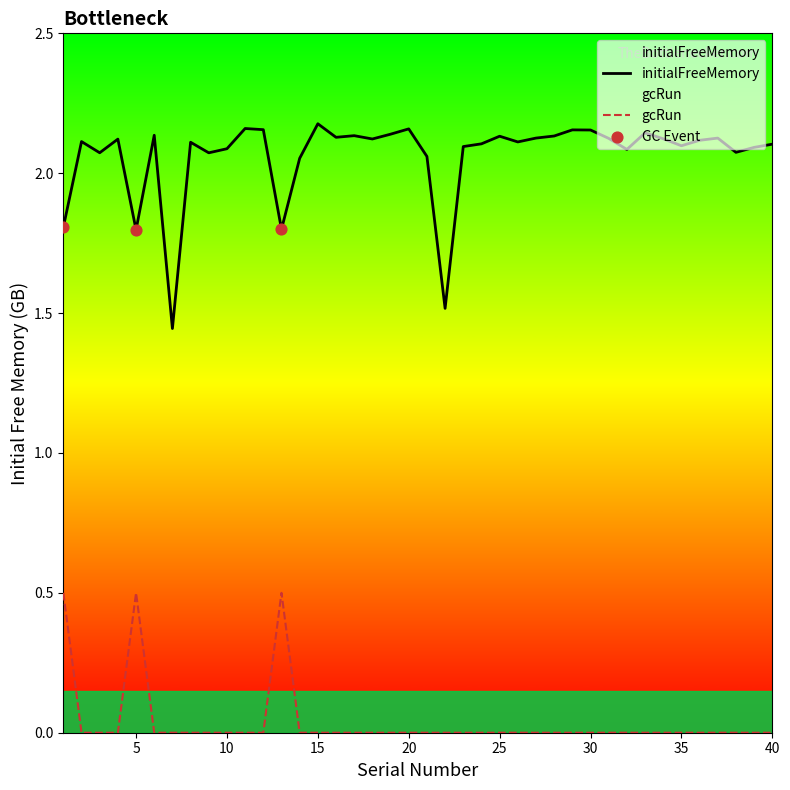

At how many categories does at least one series exceed 0?

40